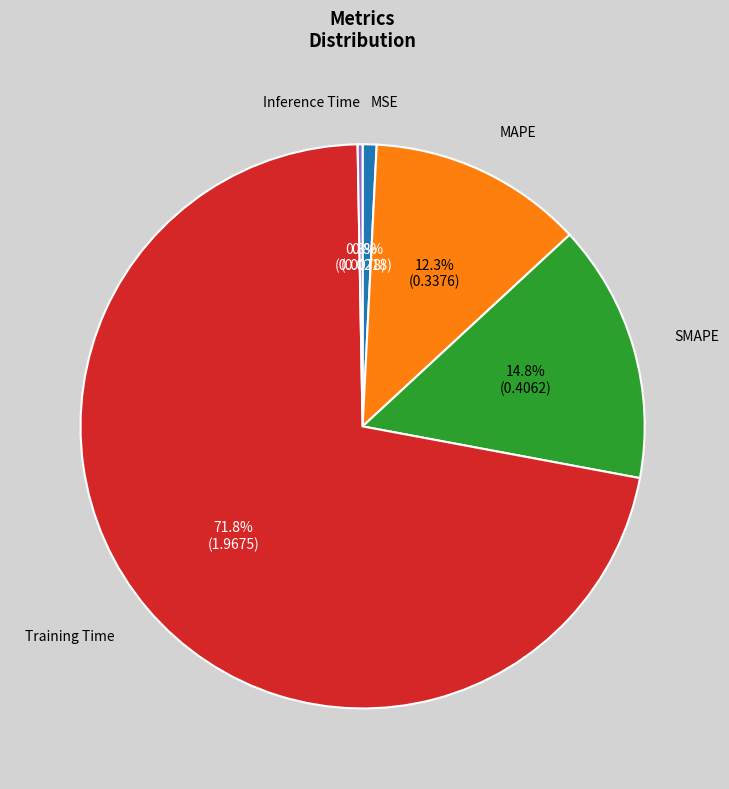

Which slice is the smallest?

Inference Time